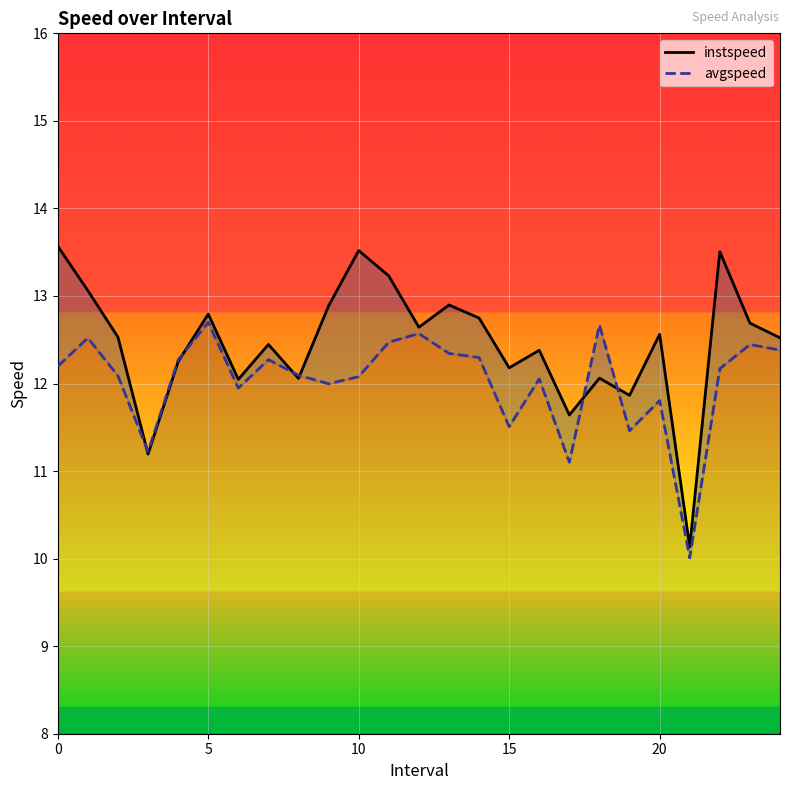

Does the chart display data point markers on the line(s)?

No